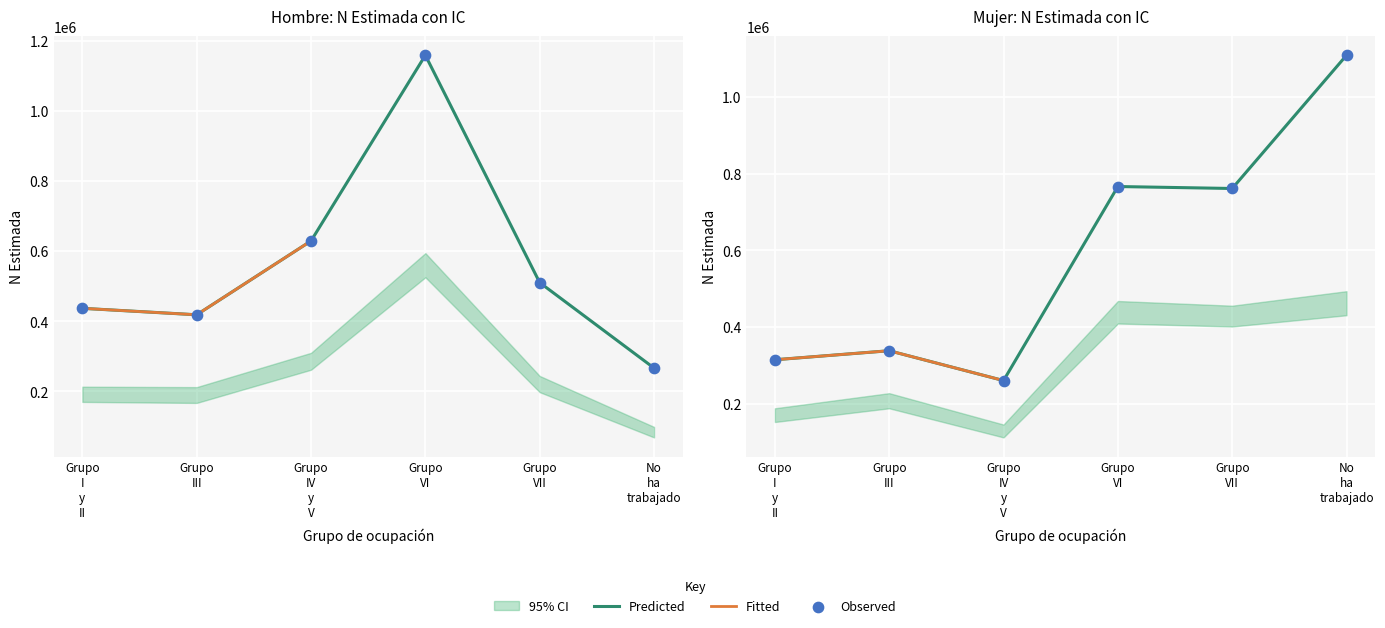

At which category is the sum across all series the highest?

Grupo VI